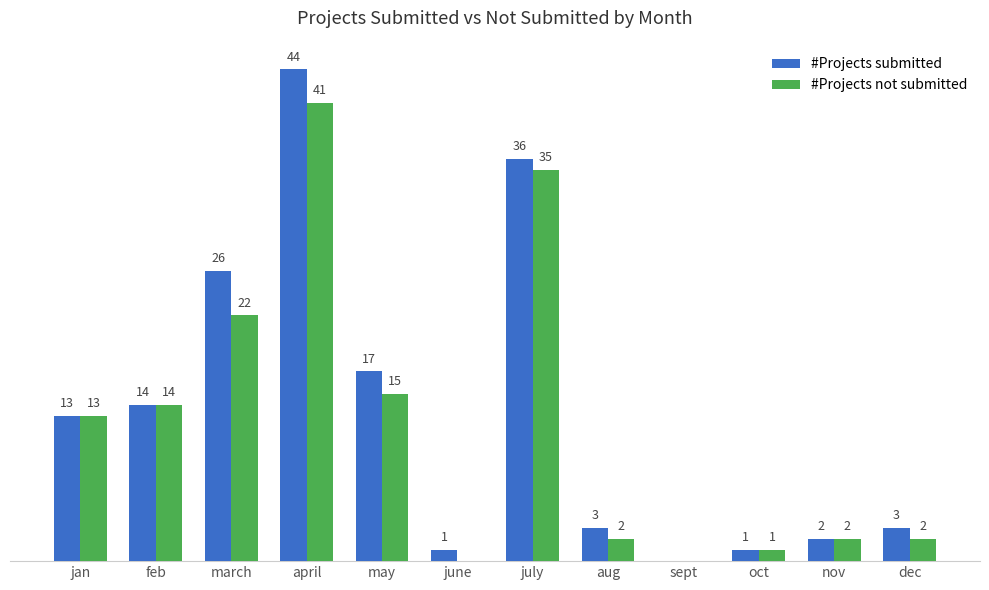

At which label is #Projects submitted closest to 22?

march